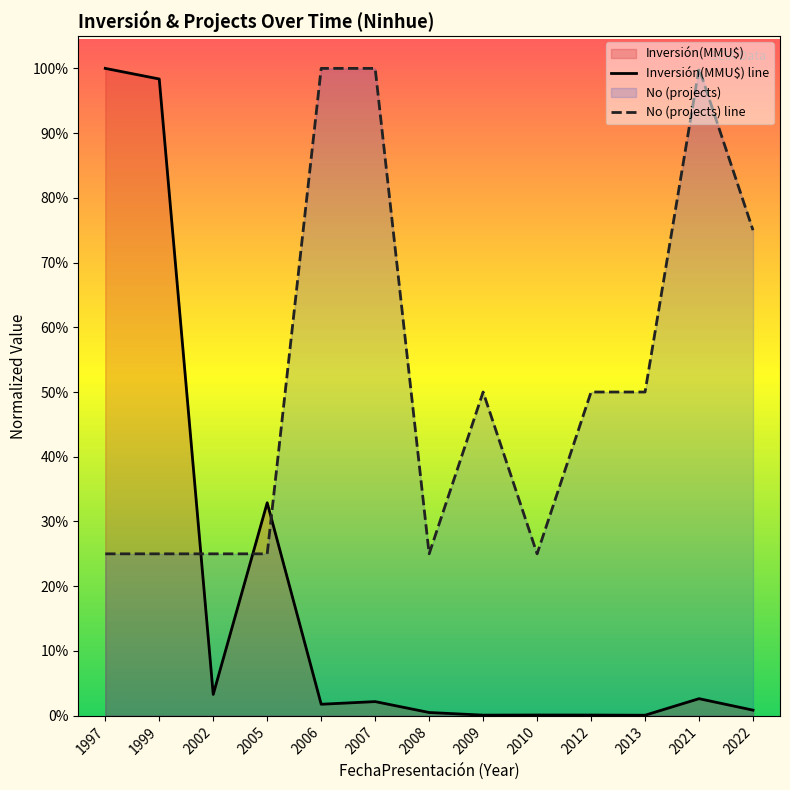

What are all the series names shown in the legend?

Inversión(MMU$) line, No (projects) line